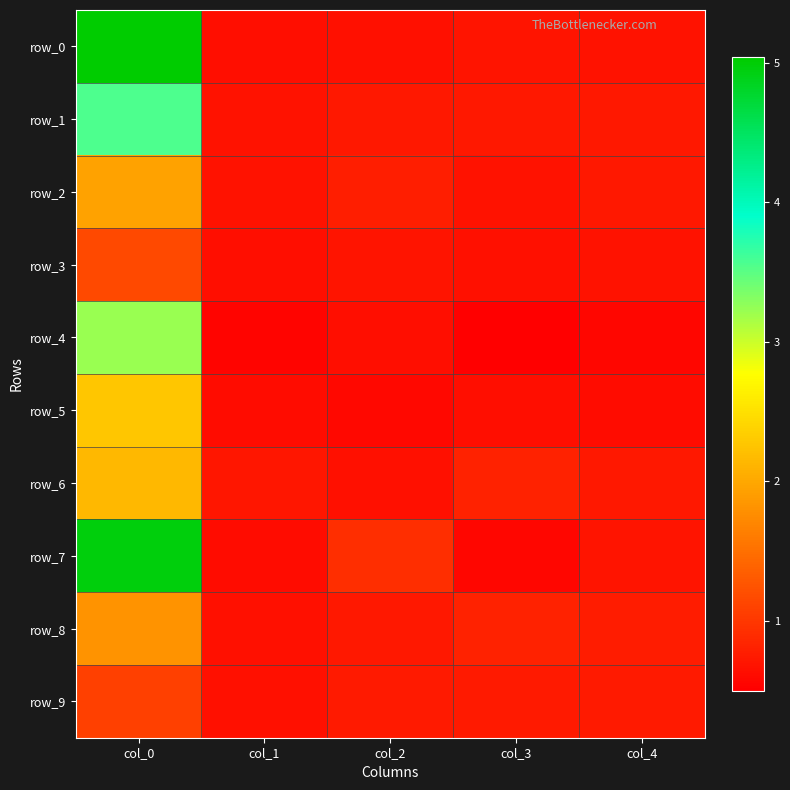

True or false: row_5 has a value of 0.8 at col_1.

False